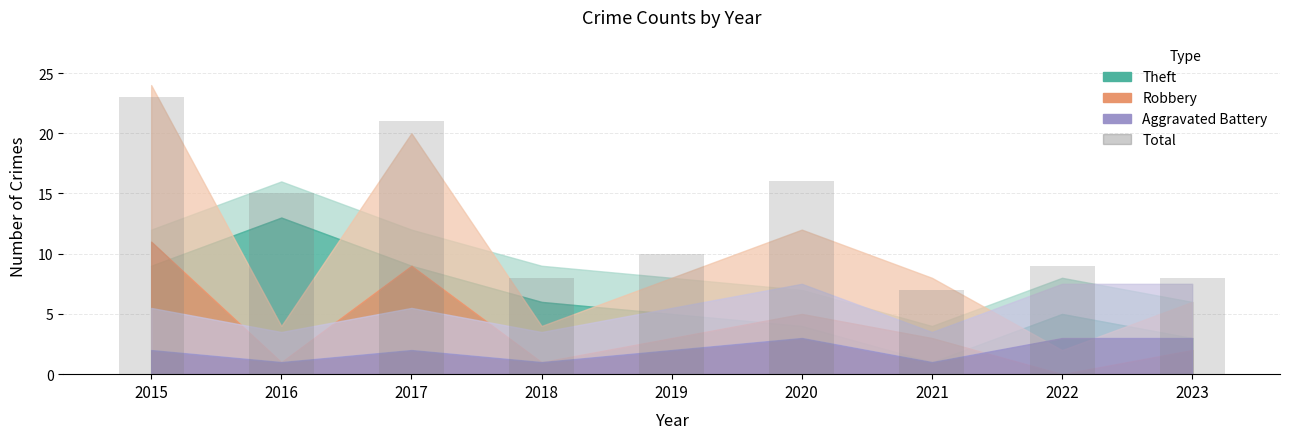

What value does the data have at 2016?

15